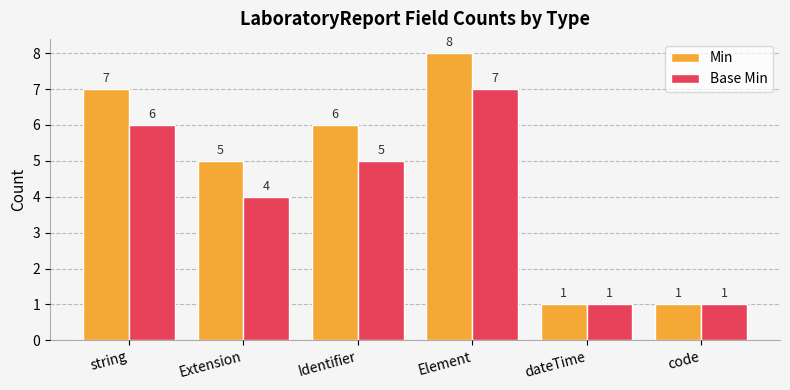

What is the label of the 6th bar from the left?

code